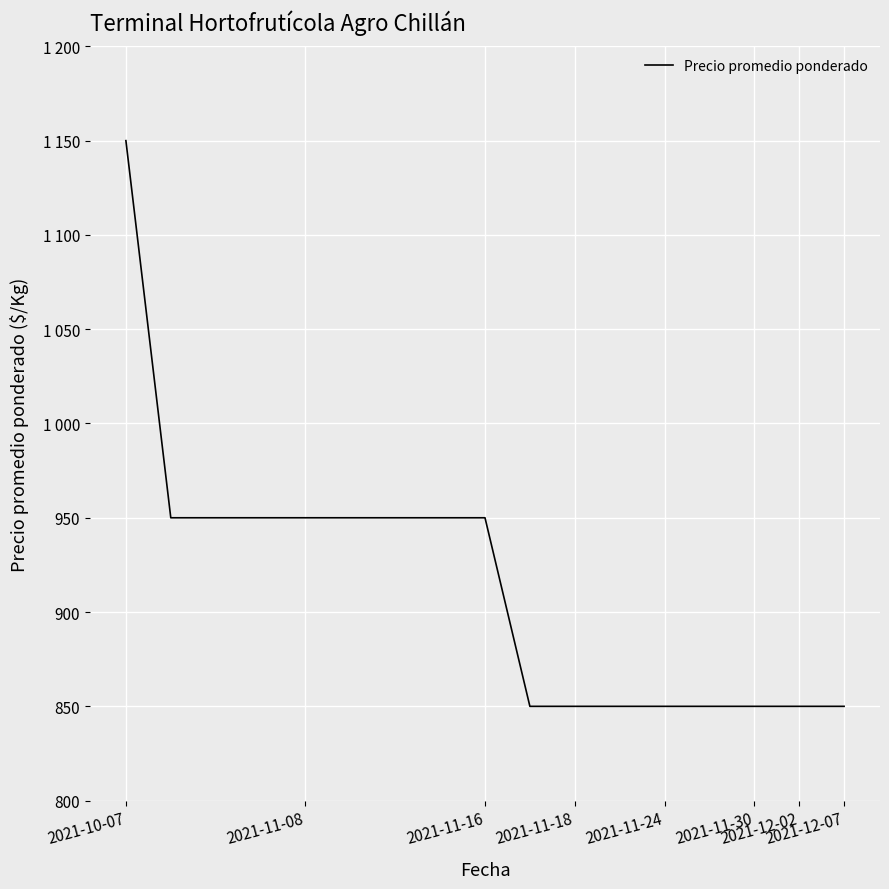

Does the chart display data point markers on the line(s)?

No